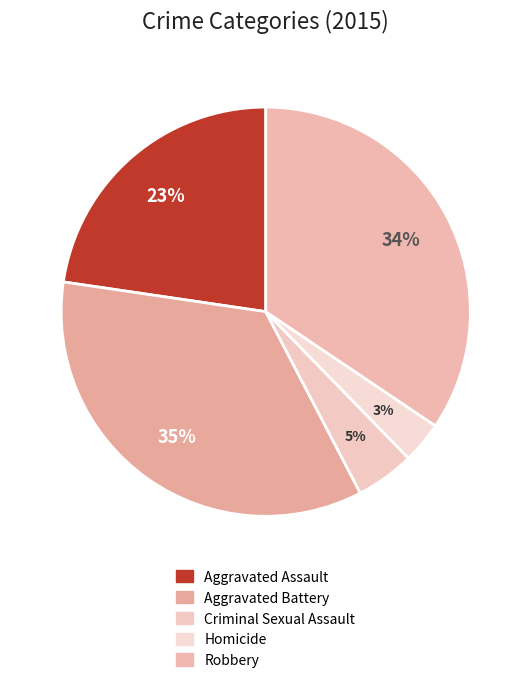

Rank the categories by value from lowest to highest.

Homicide, Criminal Sexual Assault, Aggravated Assault, Robbery, Aggravated Battery